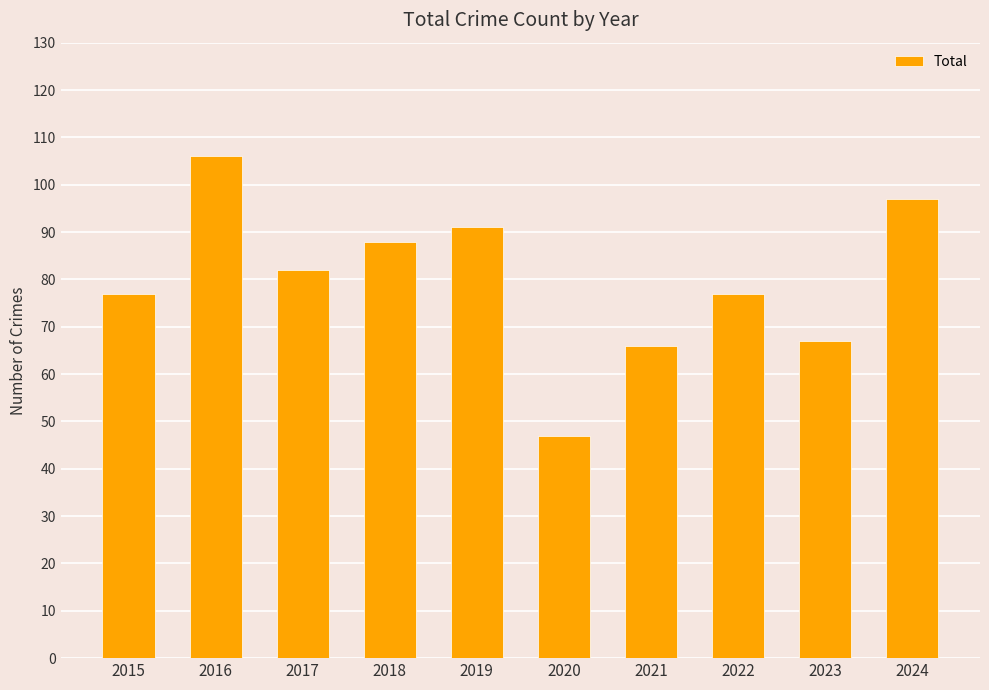

At which category does the chart reach its minimum across all series?

2020